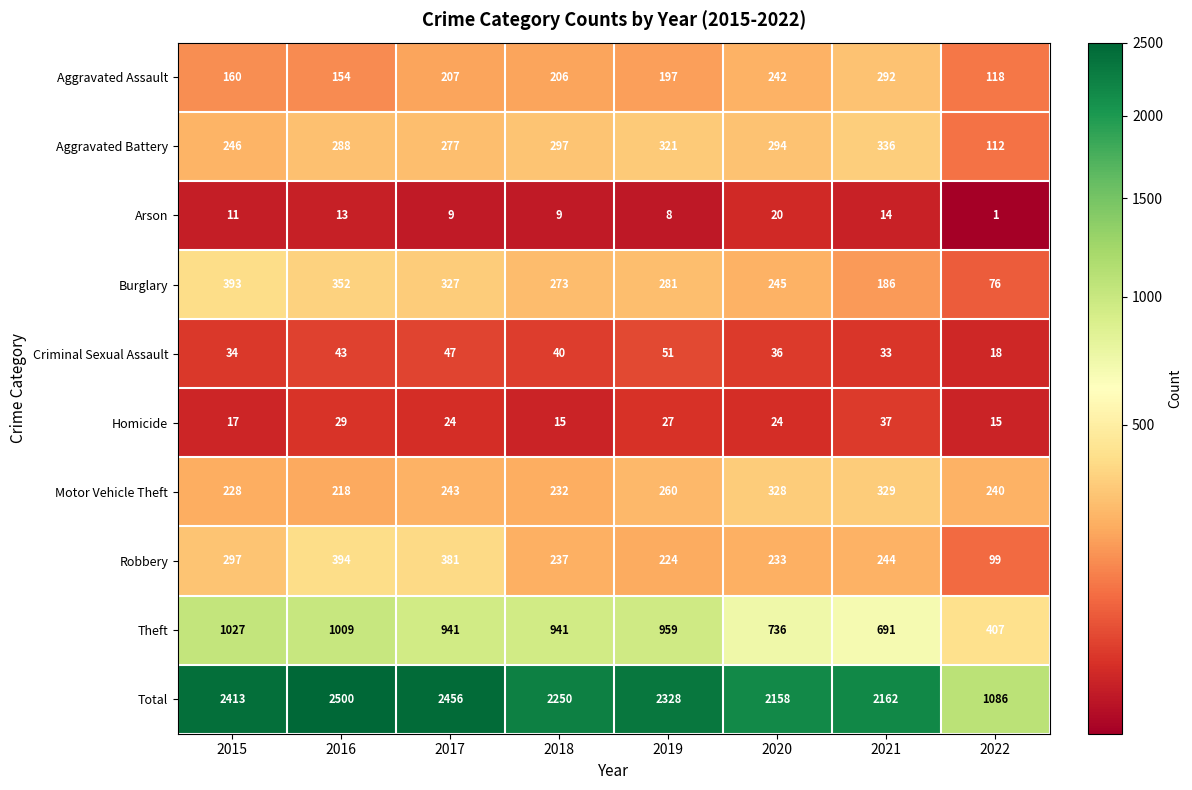

At how many categories does at least one series exceed 15?

8